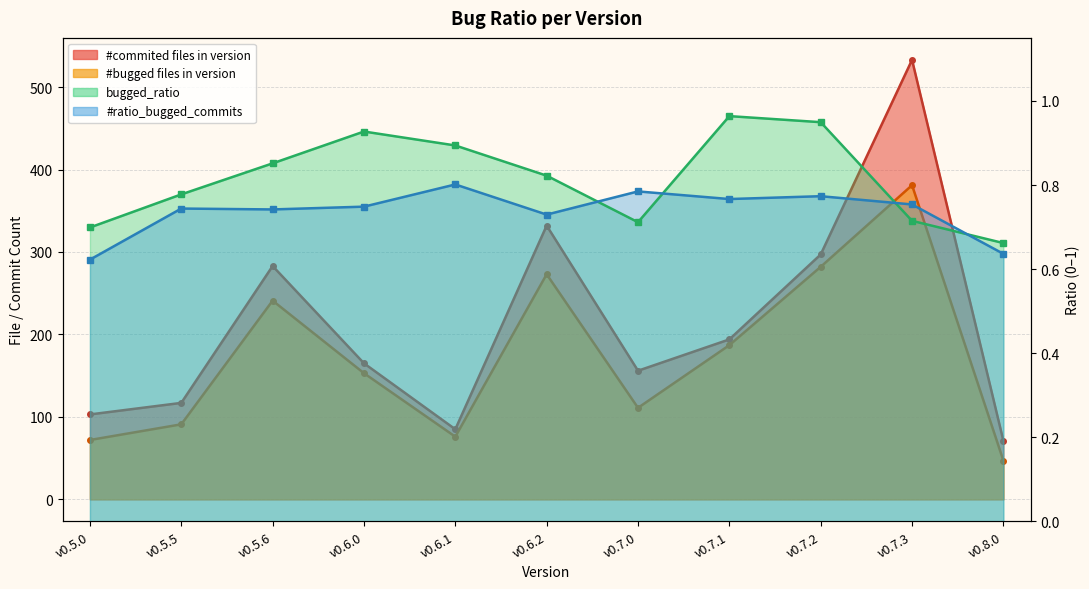

The value of #bugged files in version at v0.7.2 is 282. True or false?

True